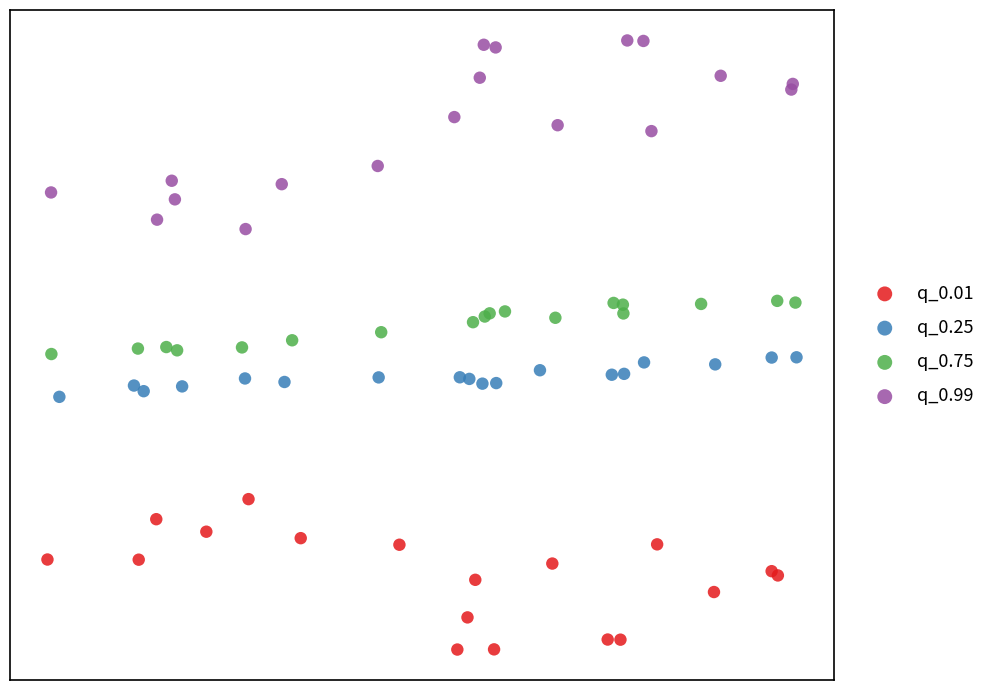

Which series contains the highest Y value?

q_0.99